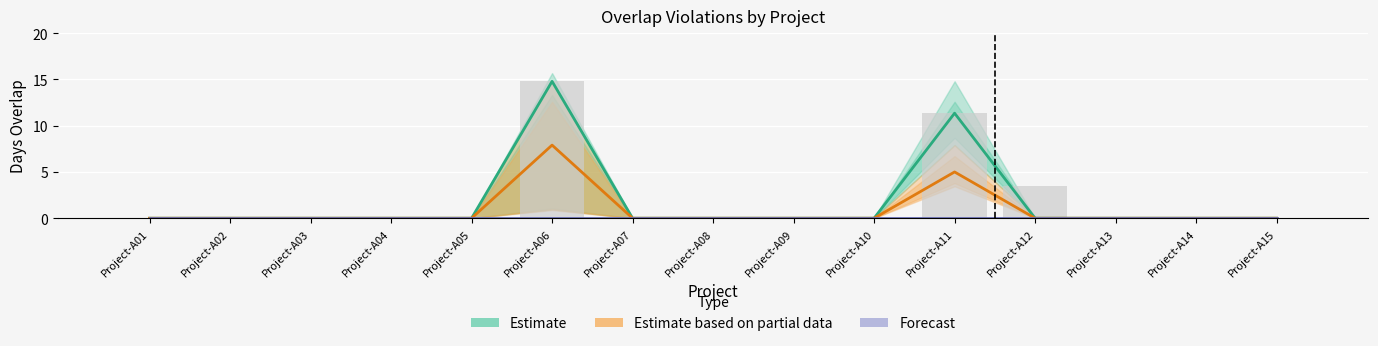

At which label does Estimate reach its minimum?

Project-A01